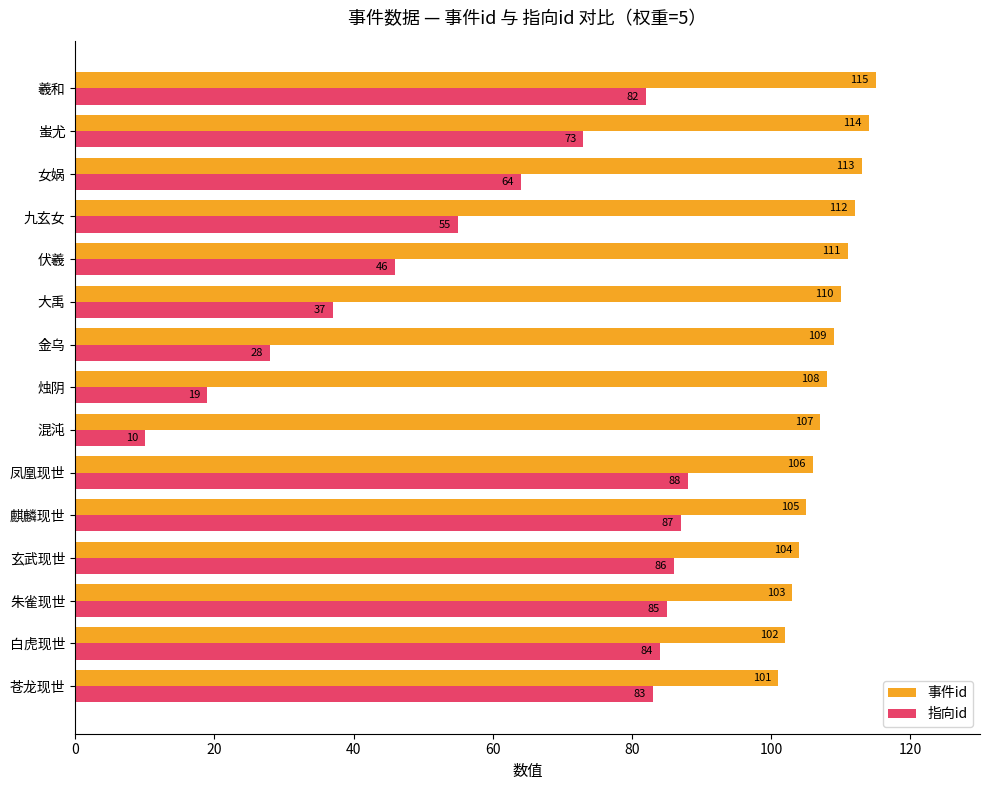

List the series in order of their peak value, highest first.

事件id, 指向id